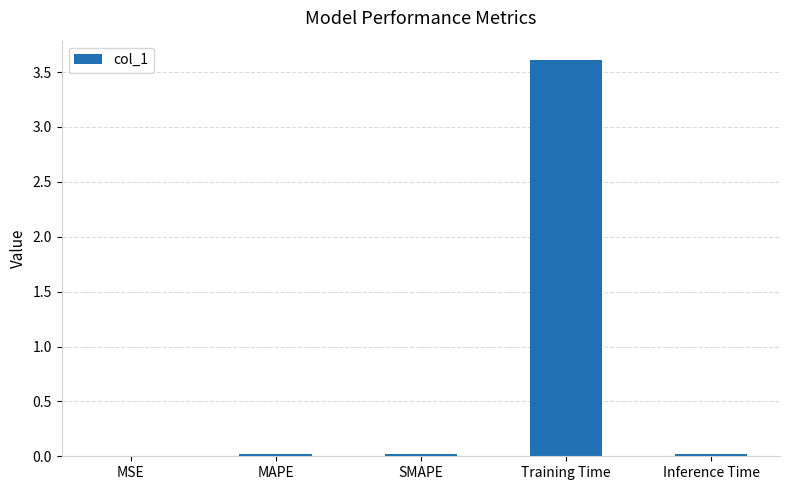

Between SMAPE and Training Time, which is larger?

Training Time